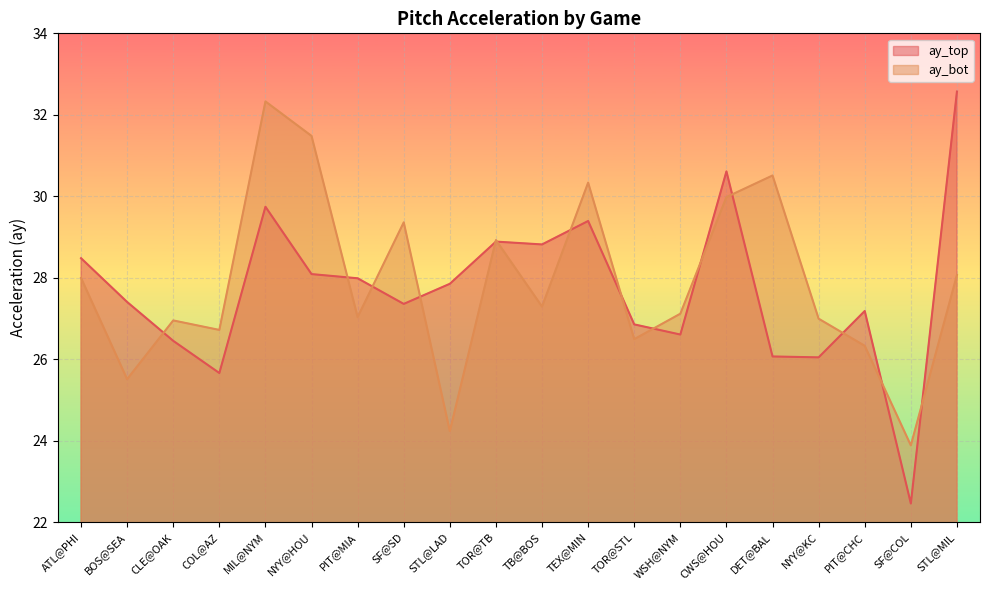

What is the difference between the maximum and minimum values in the ay_bot series?

8.4